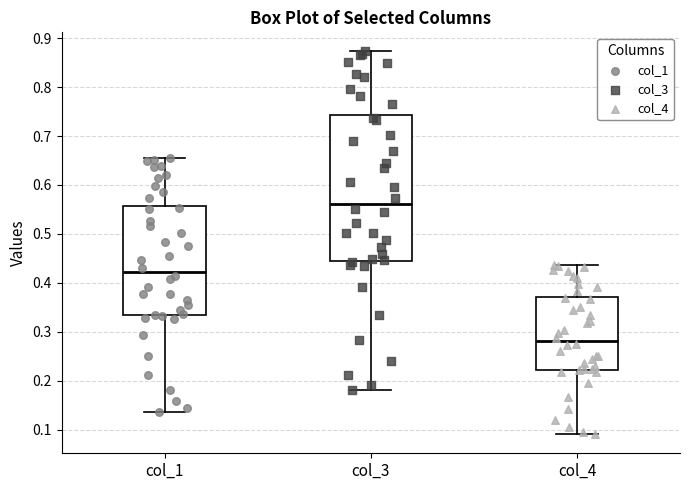

Reading left to right, transcribe this box plot: for each box, give where its median line is, the range the box spans, and where its two whiskers end, as read against the y-axis. The values are not printed on the chart, so give them approximately, as read against the axis.

col_1: median 0.42, box 0.33 to 0.56, whiskers 0.14 to 0.65
col_3: median 0.56, box 0.45 to 0.74, whiskers 0.18 to 0.87
col_4: median 0.28, box 0.22 to 0.37, whiskers 0.09 to 0.44